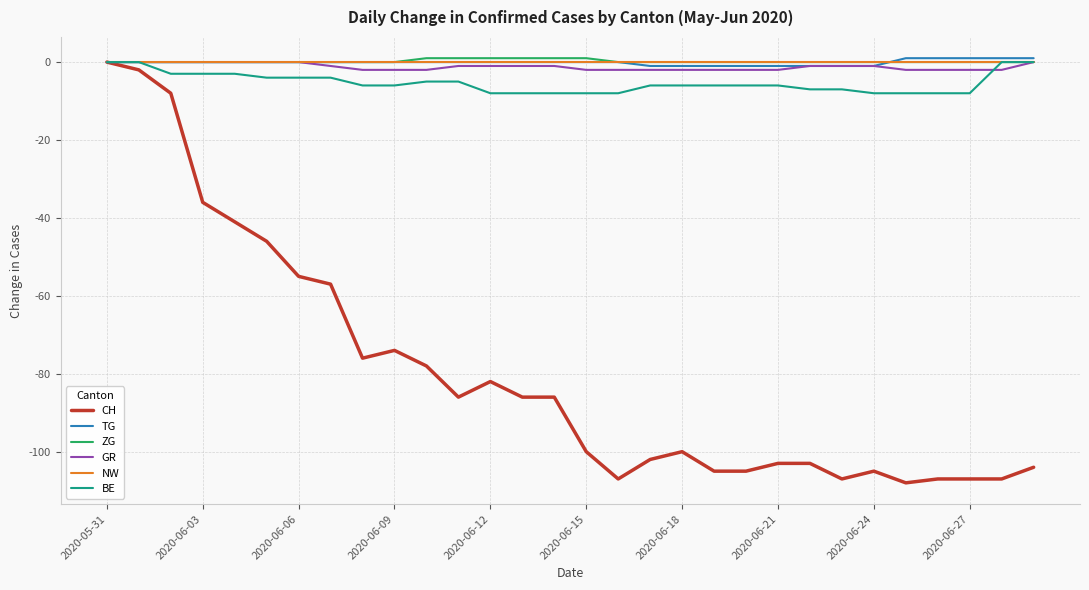

Which series has the largest range (max minus min)?

CH